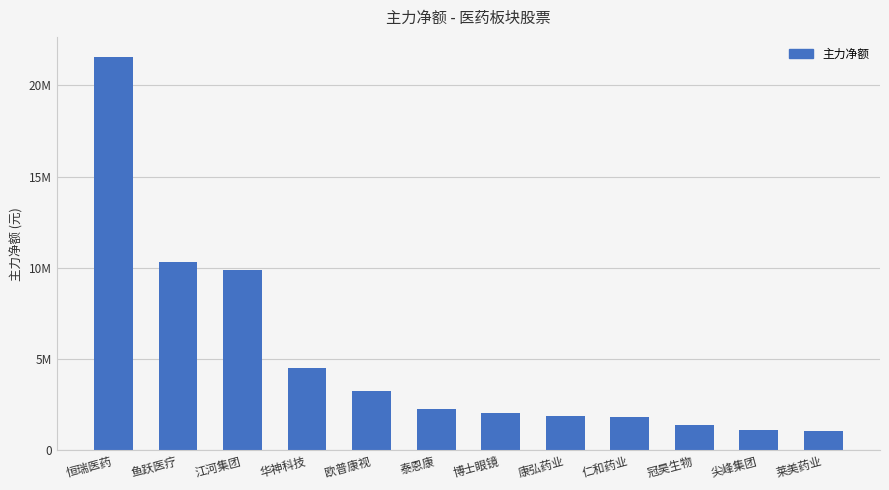

Are the bars horizontal?

No